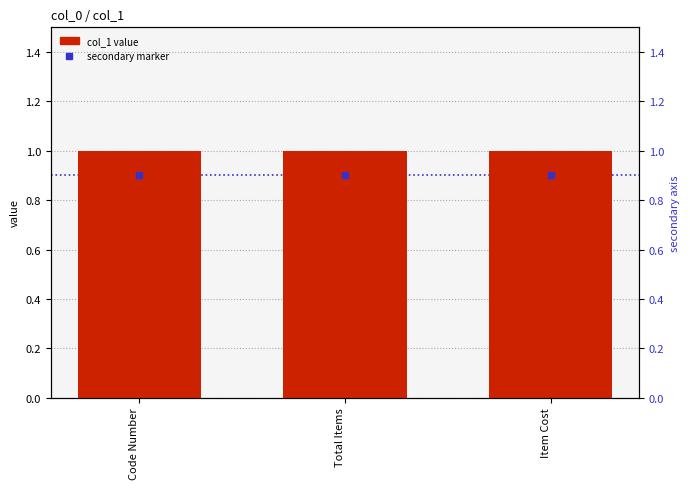

What is the difference between the highest and lowest values at Total Items?

0.1